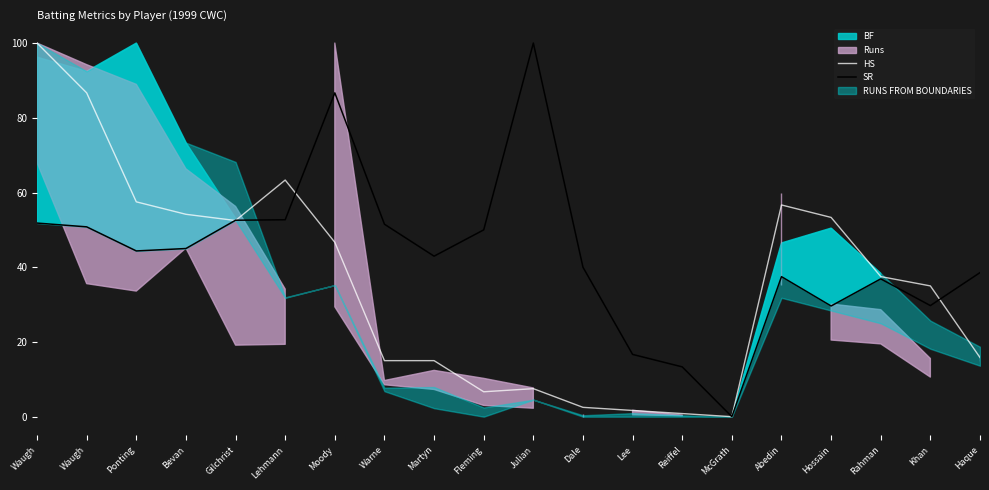

The value of HS at Abedin is 56.7. True or false?

True